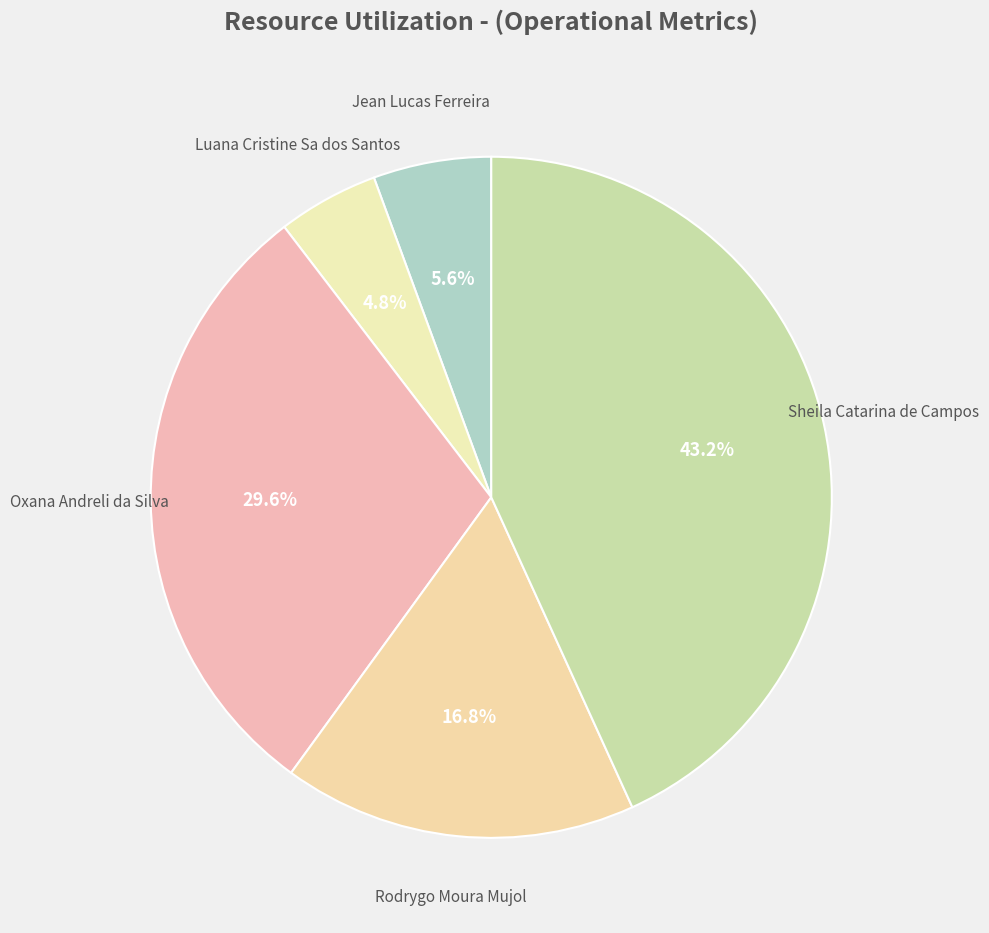

Count the number of slices in the pie.

5